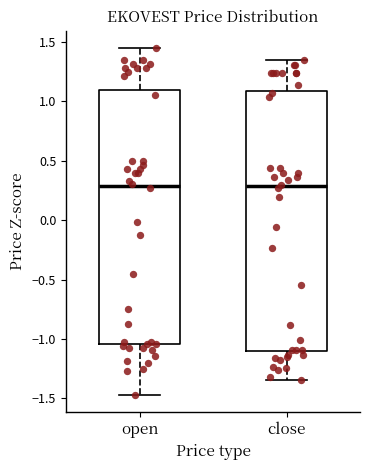

Reading left to right, transcribe this box plot: for each box, give where its median line is, the range the box spans, and where its two whiskers end, as read against the y-axis. The values are not printed on the chart, so give them approximately, as read against the axis.

open: median 0.30, box -1.05 to 1.10, whiskers -1.45 to 1.45
close: median 0.30, box -1.10 to 1.10, whiskers -1.35 to 1.35